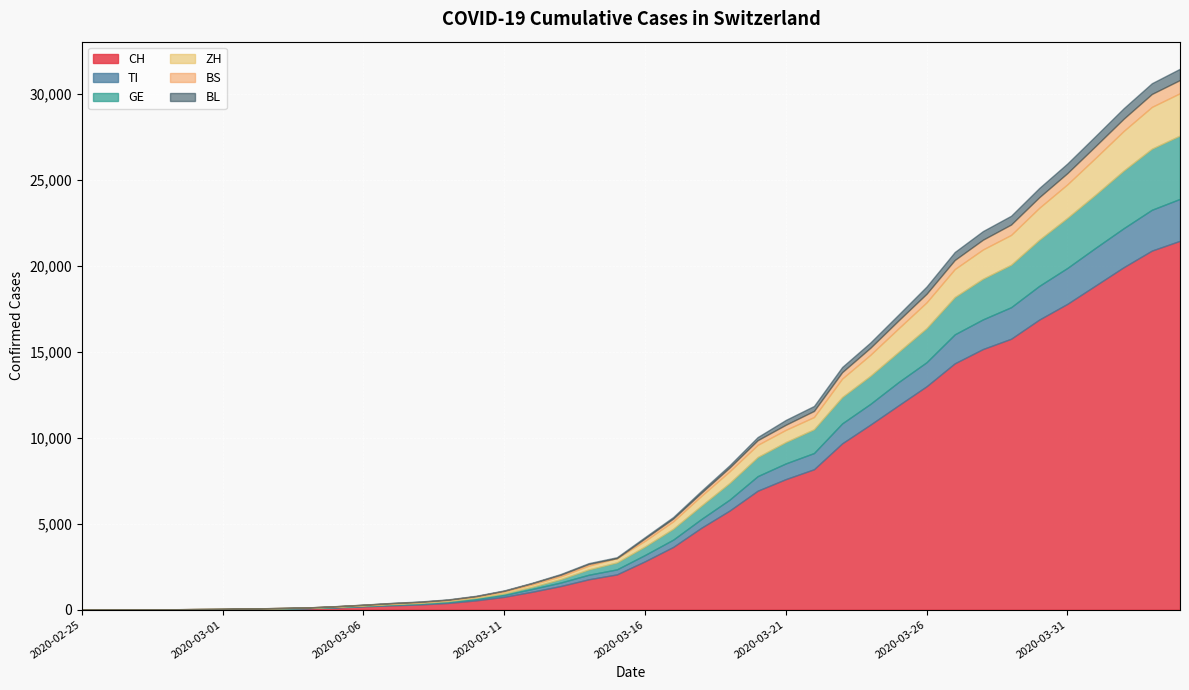

What position from the left is 2020-02-29?

5